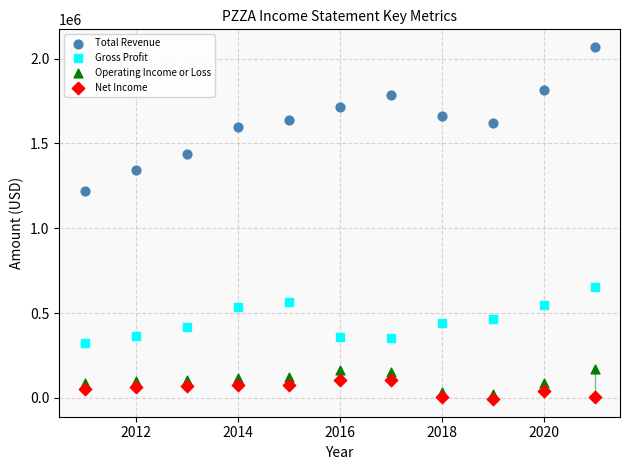

Which series has the widest spread of Y values?

Total Revenue